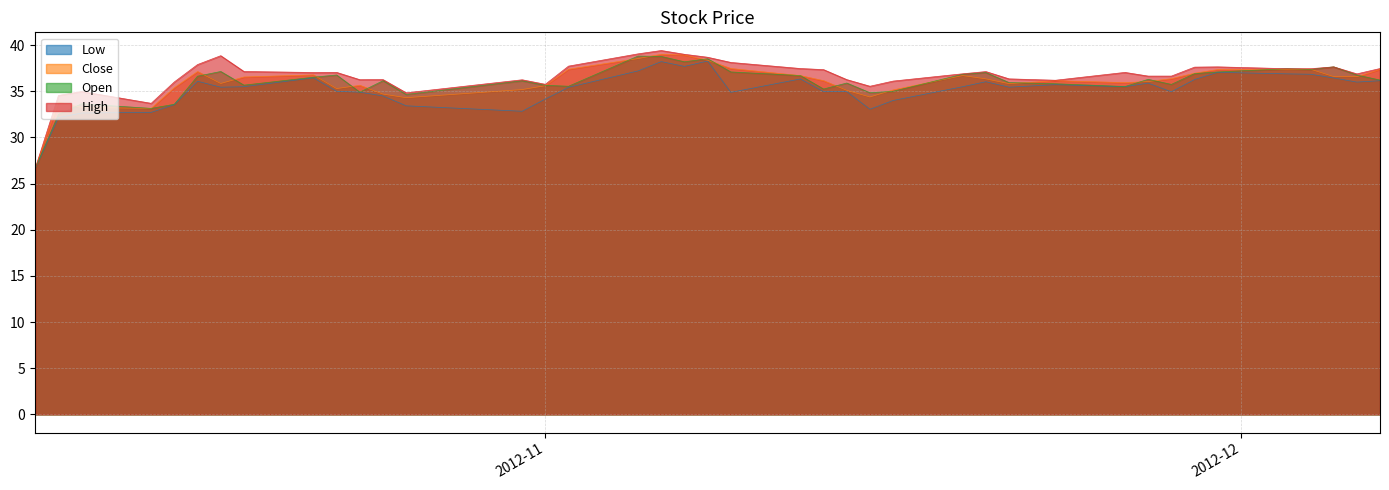

What is the greatest value displayed?

39.4